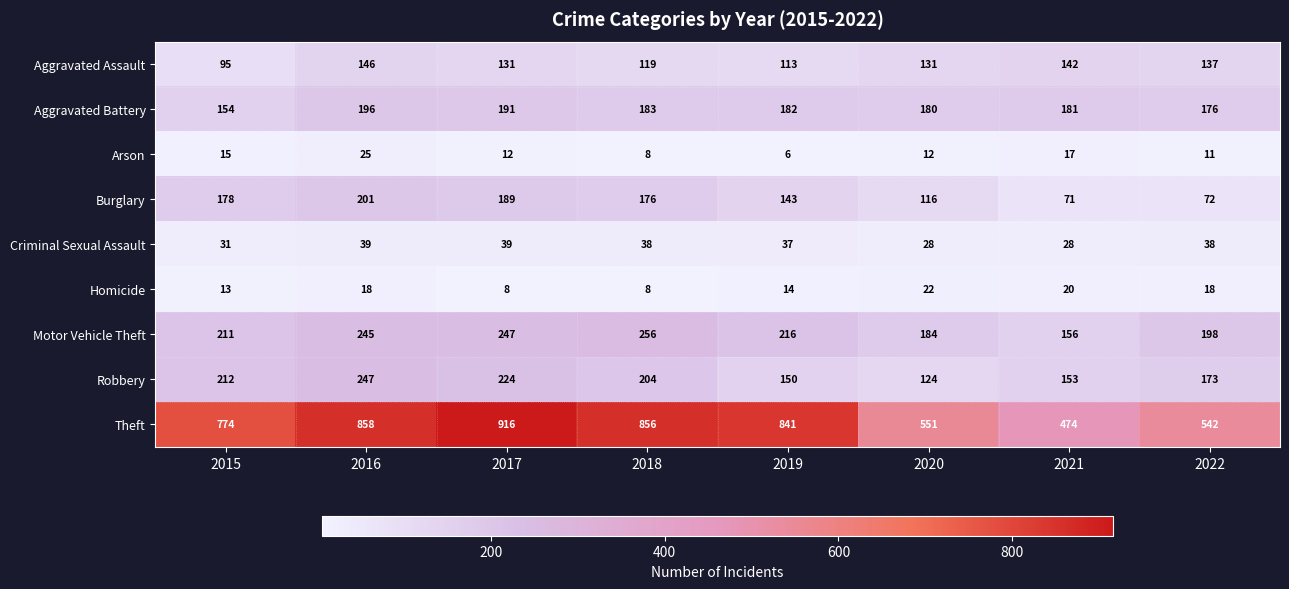

What is the difference between the Motor Vehicle Theft values at 2019 and 2016?

29